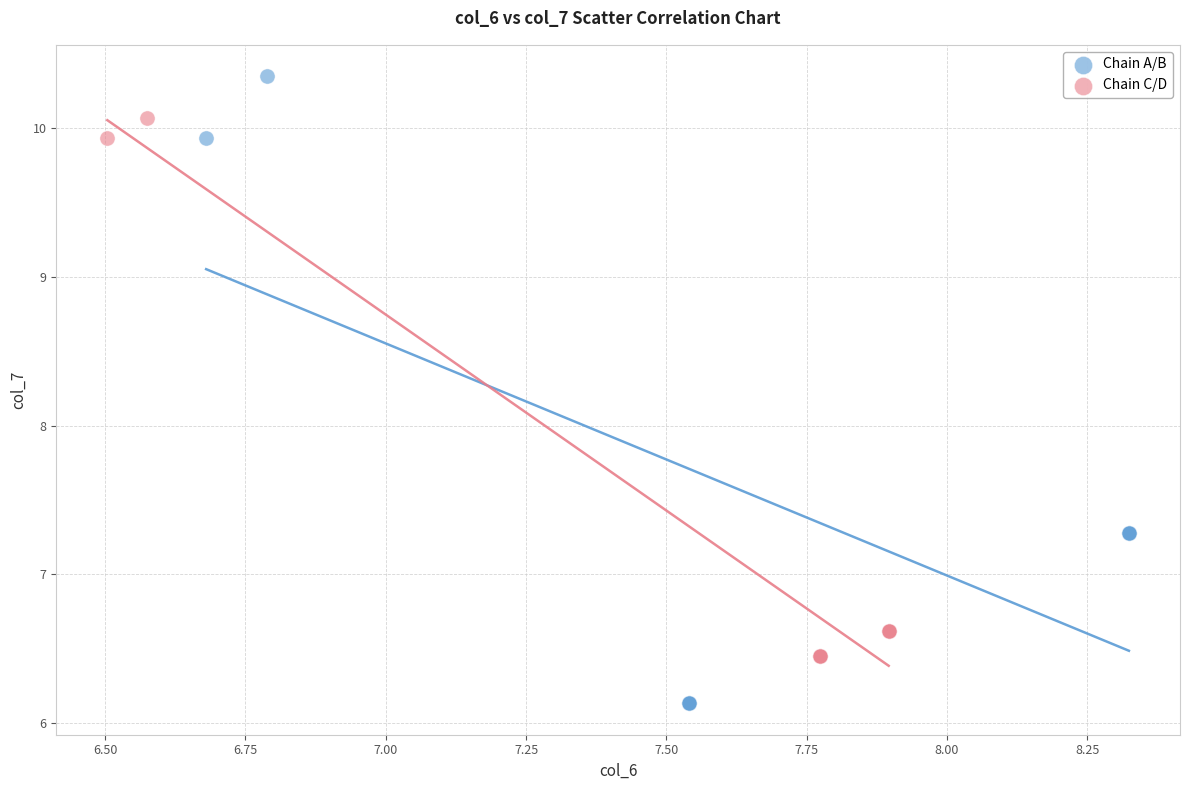

Which series has the widest spread of Y values?

Chain A/B